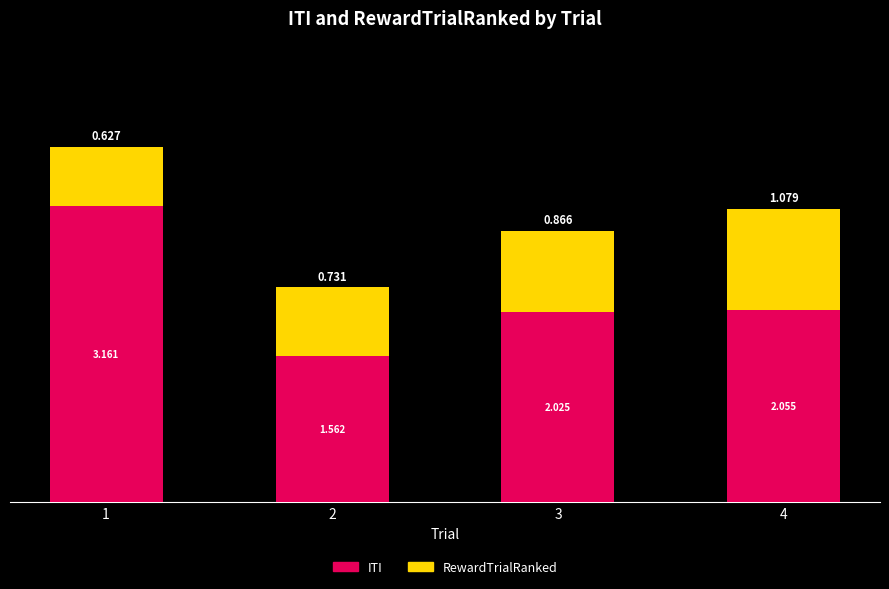

Does the chart contain any negative values?

No